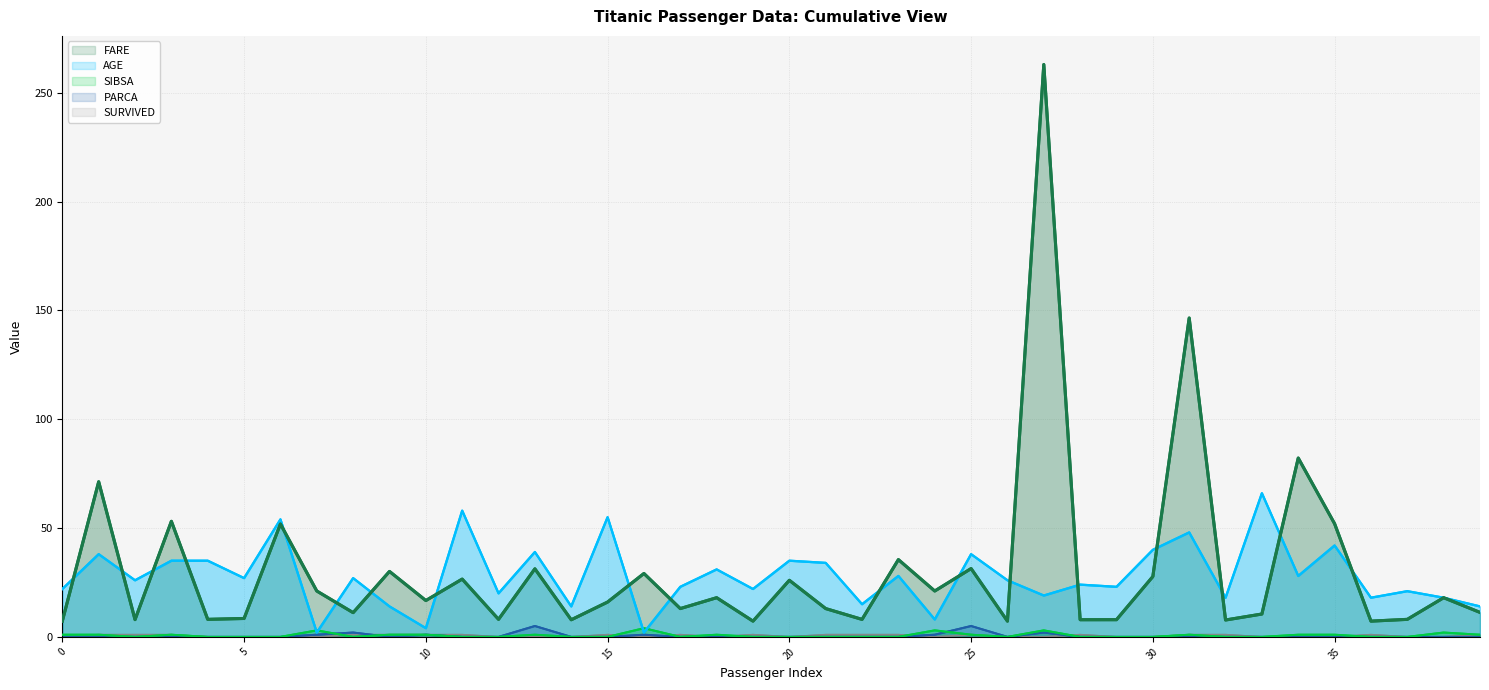

In AGE, how many points are lower than both neighbors (excluding endpoints)?

15